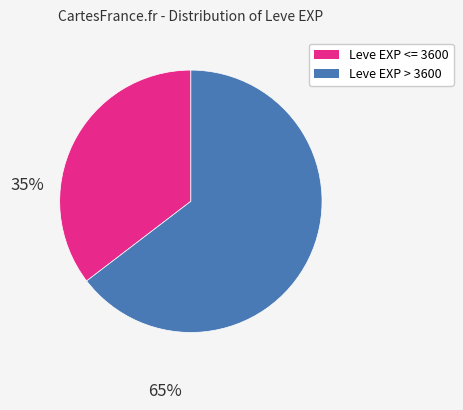

Which category accounts for the majority?

Leve EXP > 3600